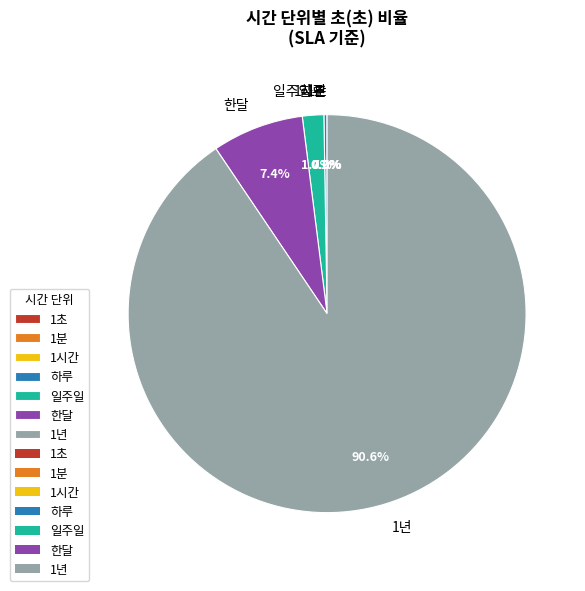

What is the largest slice in the pie chart?

1년